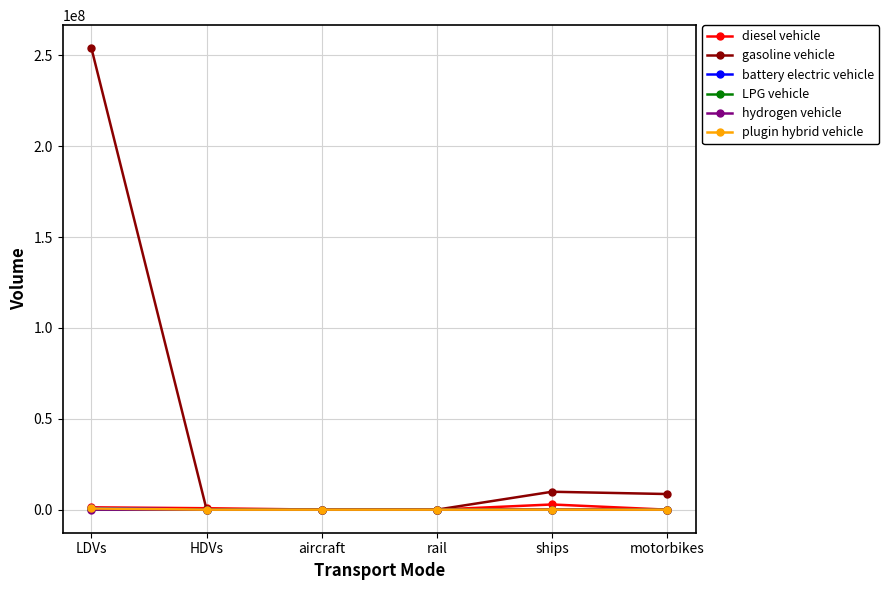

Between LDVs and HDVs, which series saw the biggest shift?

gasoline vehicle